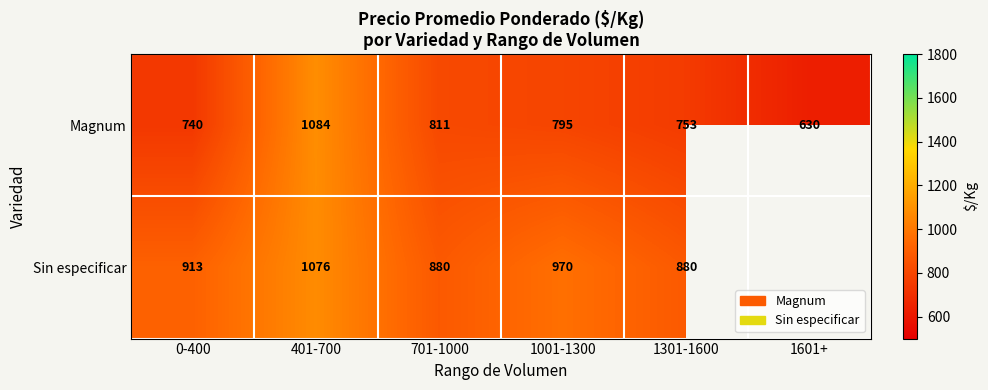

The value of Sin especificar at 401-700 is 1076. True or false?

True